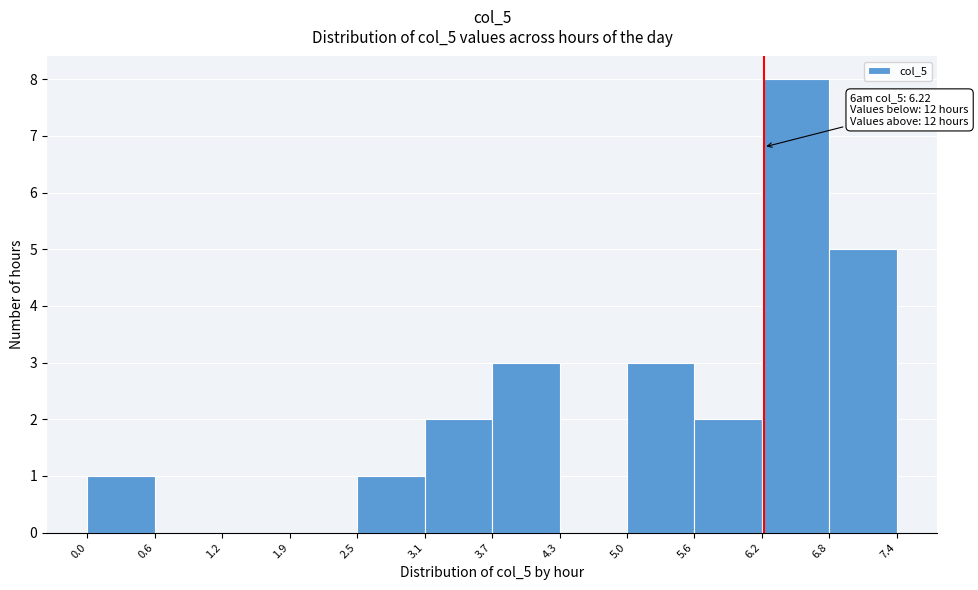

Over which range of the x-axis is the bar tallest?

6.2 to 6.8